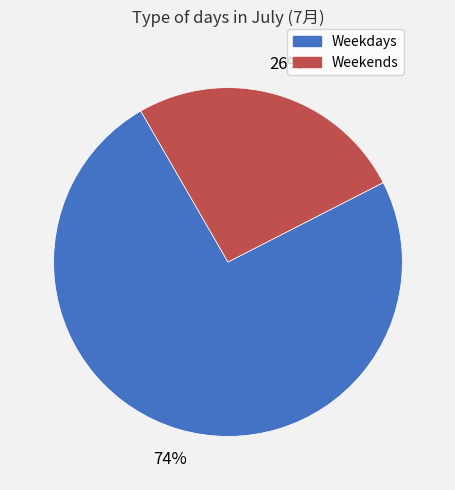

Count the number of slices in the pie.

2